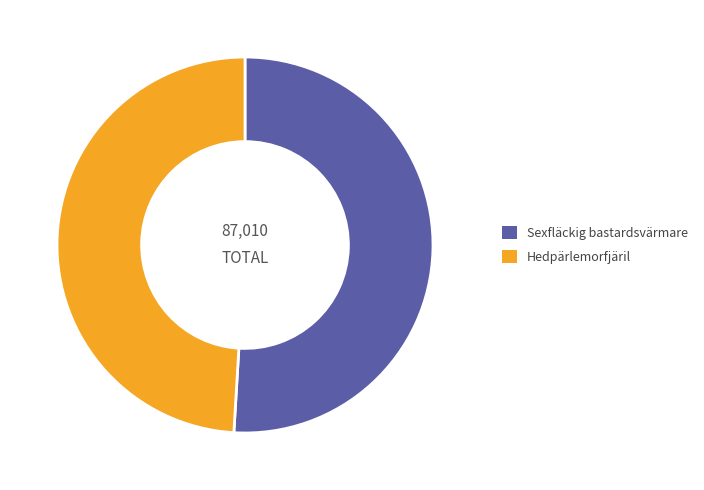

Which has a higher value, Hedpärlemorfjäril or Sexfläckig bastardsvärmare?

Sexfläckig bastardsvärmare